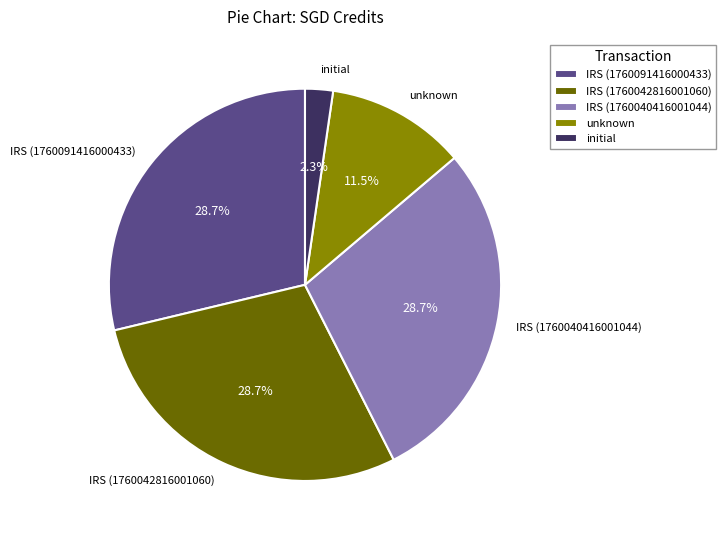

Does any single category account for the majority?

No